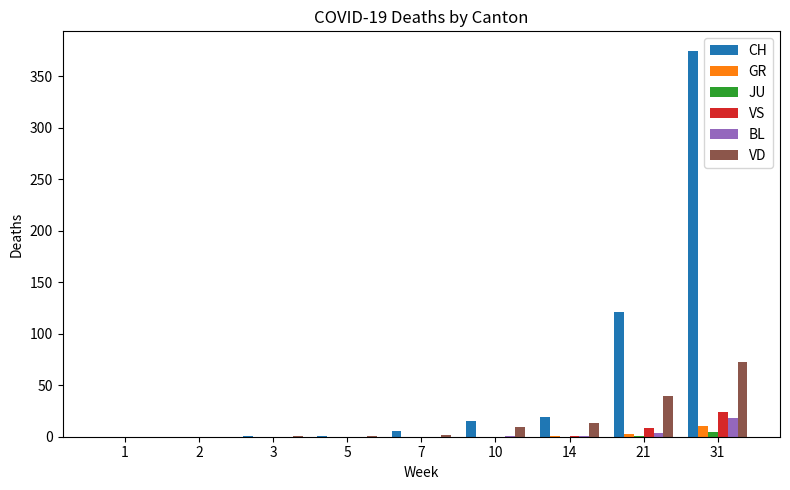

The BL series shows 4 at 31. True or false?

False